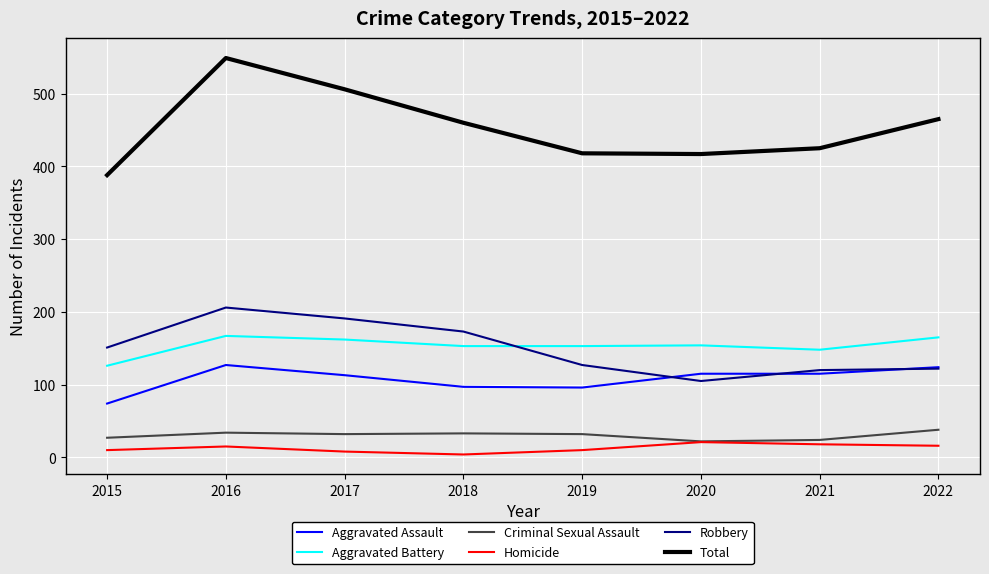

True or false: Aggravated Assault and Aggravated Battery cross at least once.

False